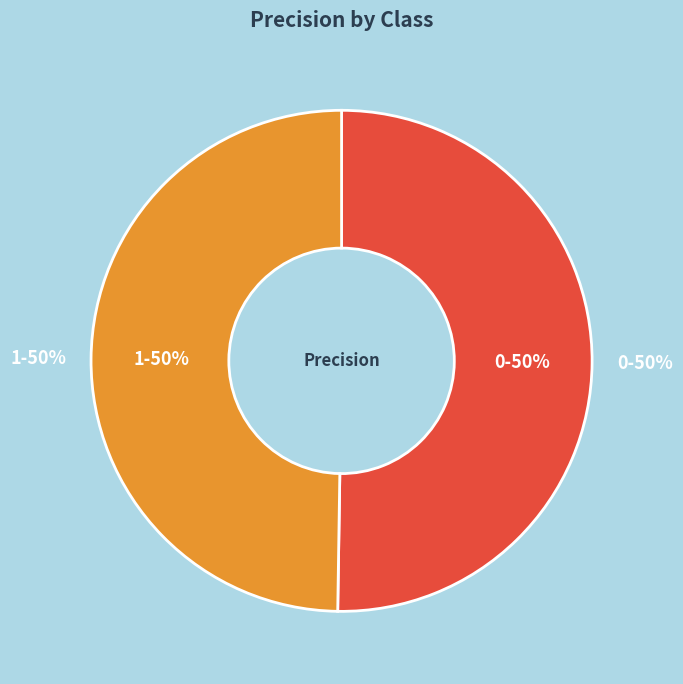

How many slices are in this pie chart?

2